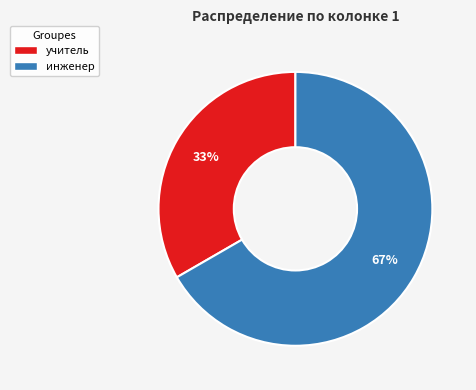

How many segments does this pie chart have?

2